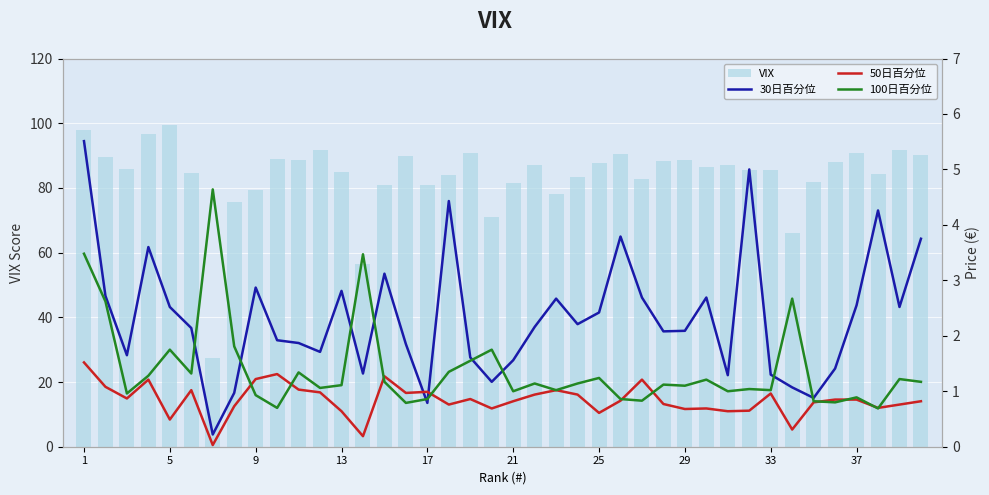

What is the average value of the VIX series?

83.8